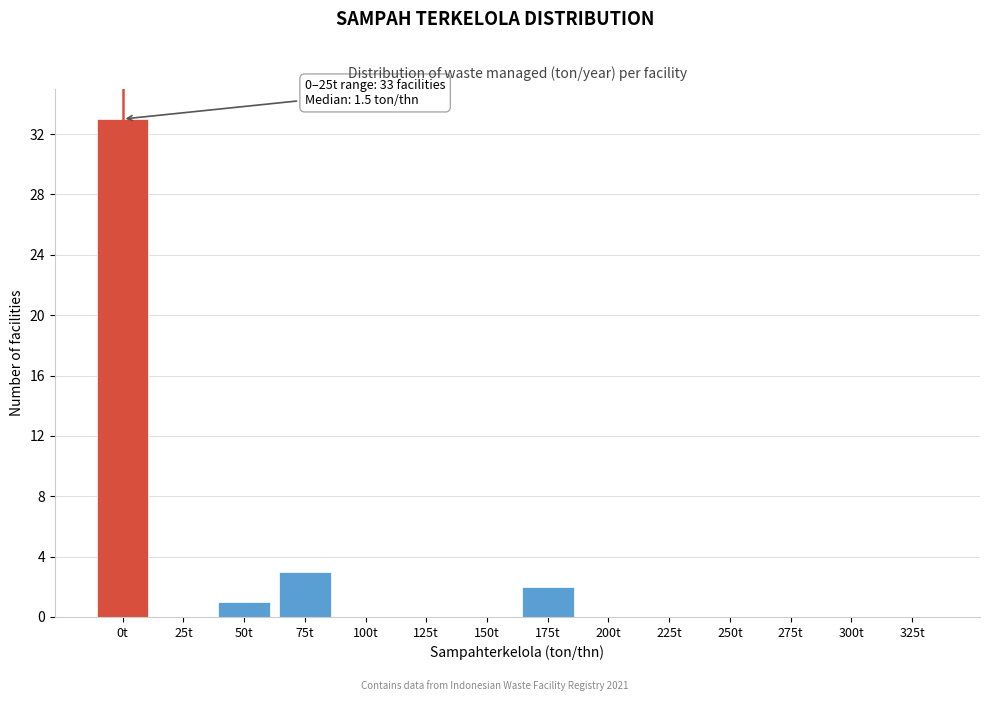

Reading left to right, extract all data points from this chart.

0t=33	25t=0	50t=1	75t=3	100t=0	125t=0	150t=0	175t=2	200t=0	225t=0	250t=0	275t=0	300t=0	325t=0